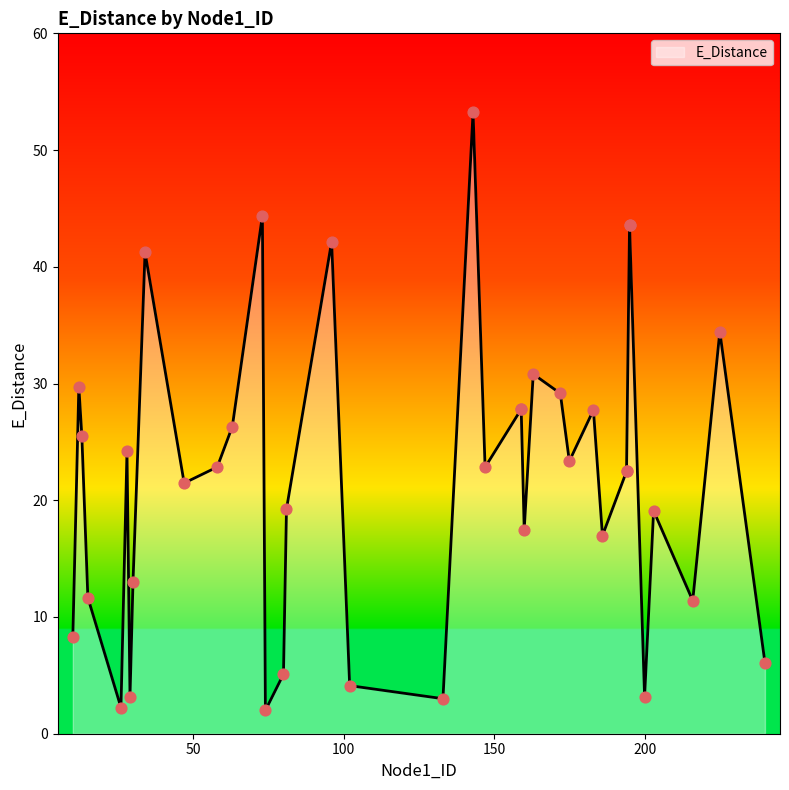

Approximately how many times larger is the value at 28 compared to 80?

4.7